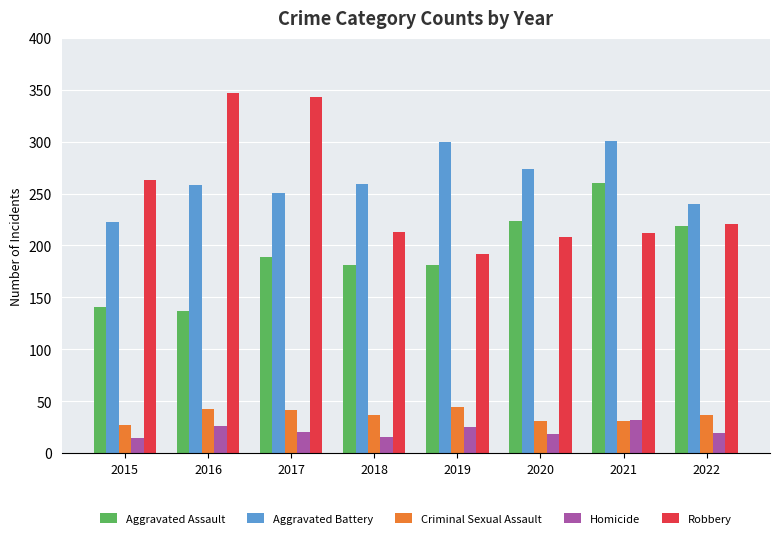

Which category has the lowest value in the Aggravated Battery series?

2015